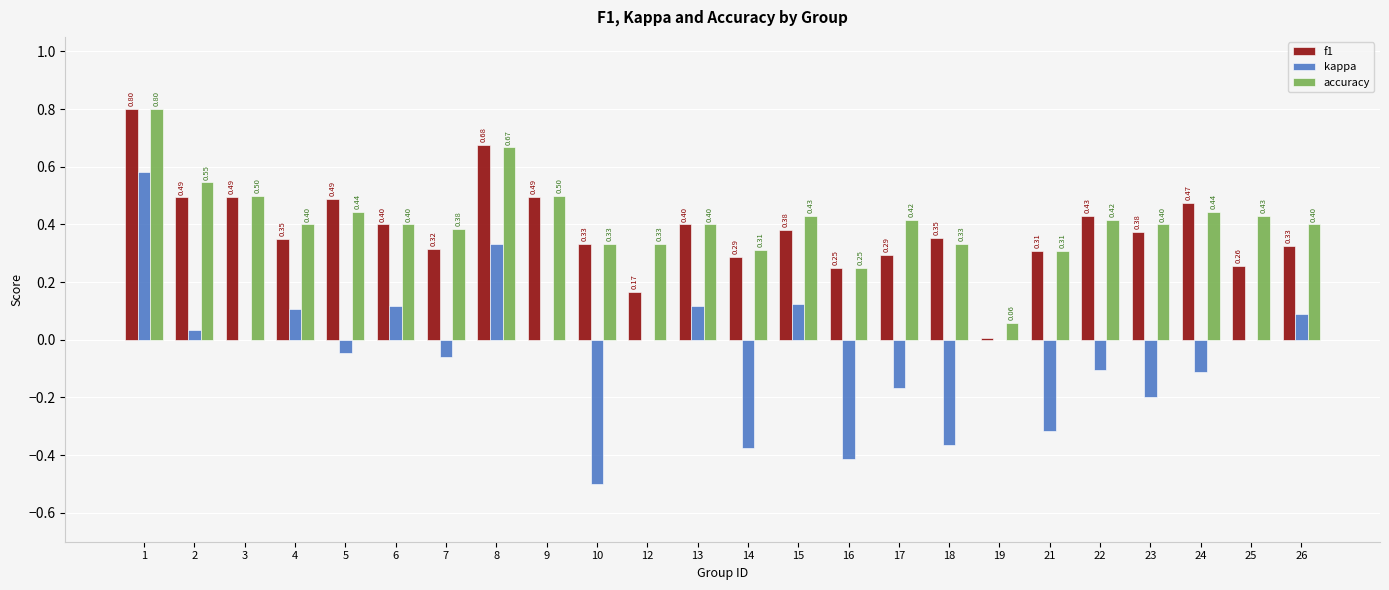

What is the sum of the accuracy values at 15 and 13?

0.8